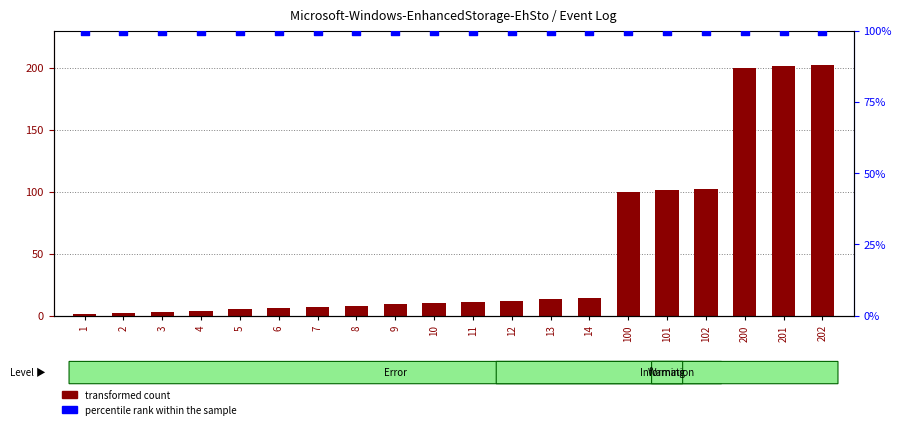

Which series contains the highest Y value?

transformed count